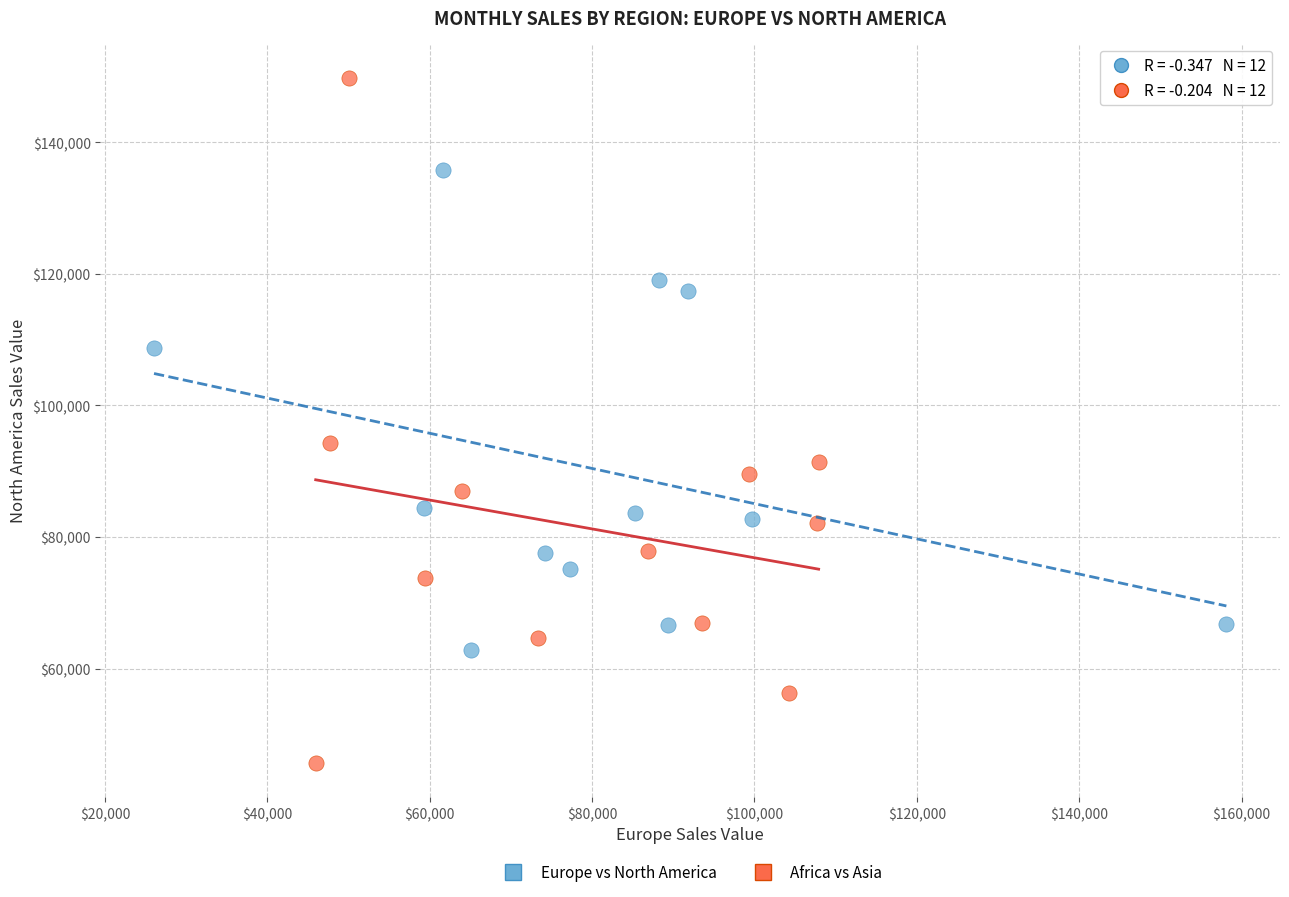

Which series contains the lowest Y value?

Africa vs Asia